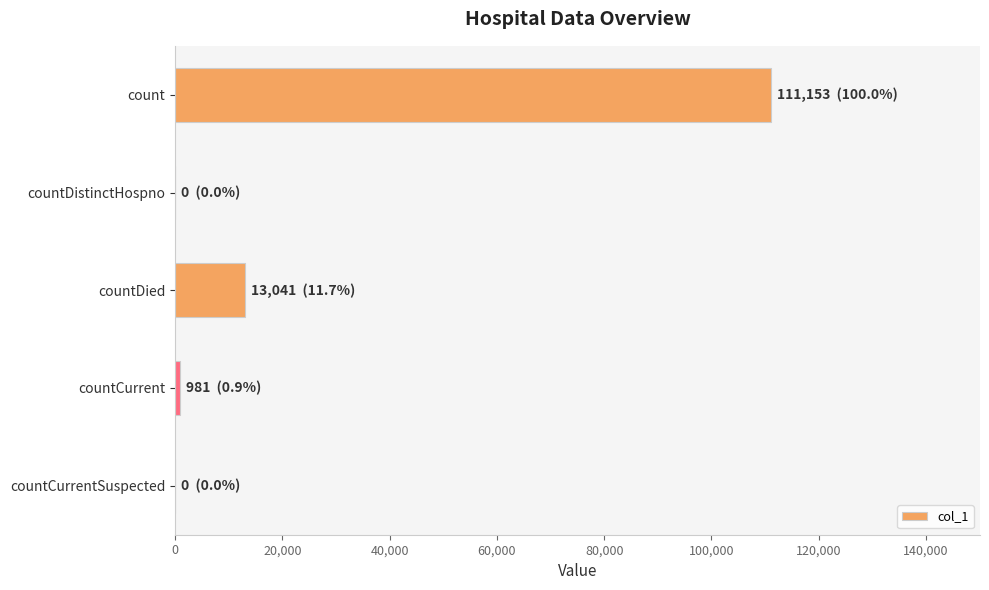

Reading top to bottom, transcribe all the data shown in this chart.

count=111153	countDistinctHospno=0	countDied=13041	countCurrent=981	countCurrentSuspected=0